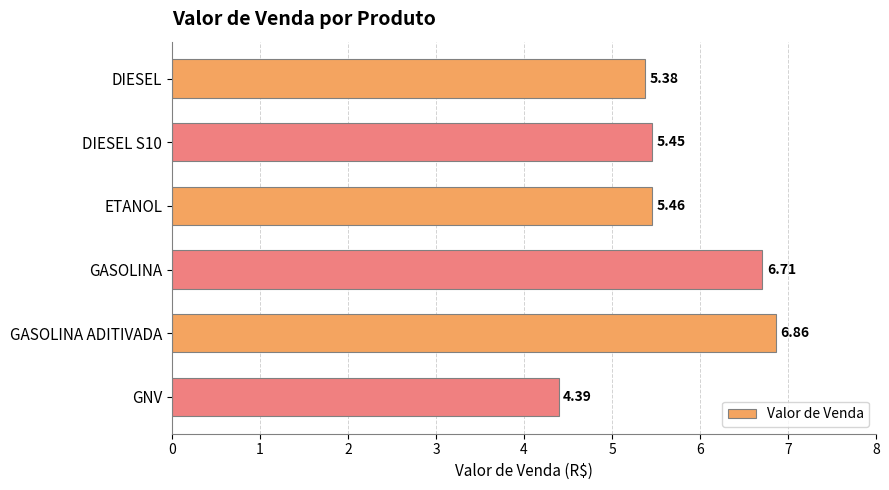

What is the label of the 4th bar from the top?

GASOLINA